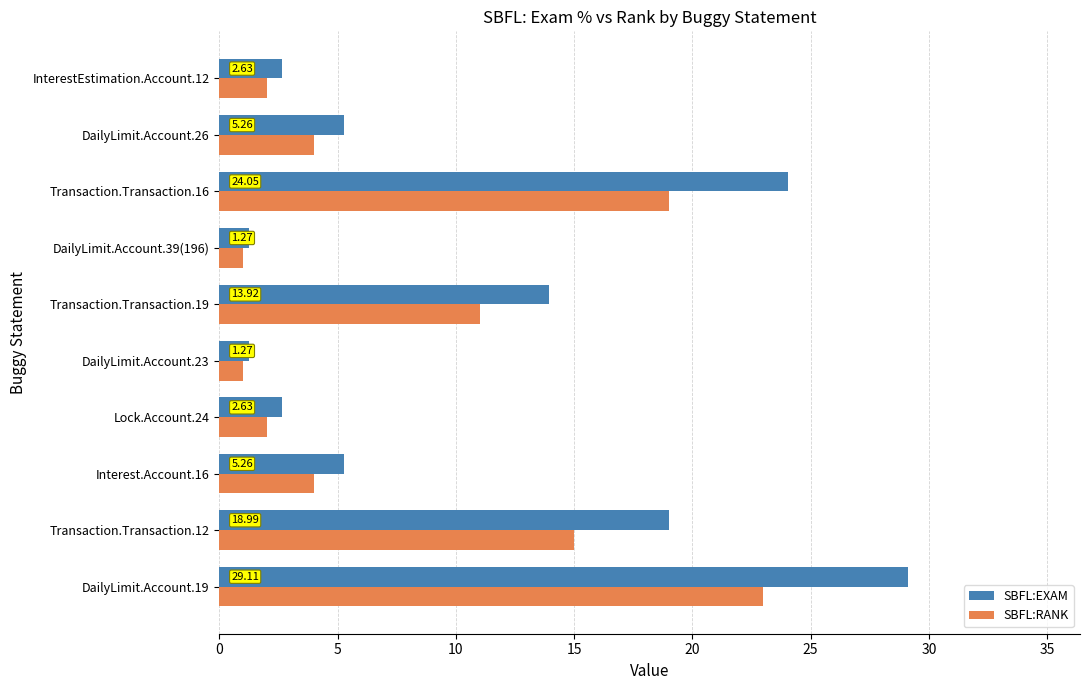

Which series has the largest total across all categories?

SBFL:EXAM